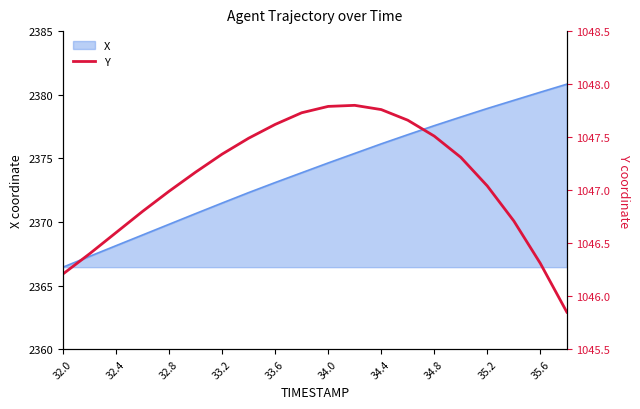

Count the number of values greater than 1047.

12